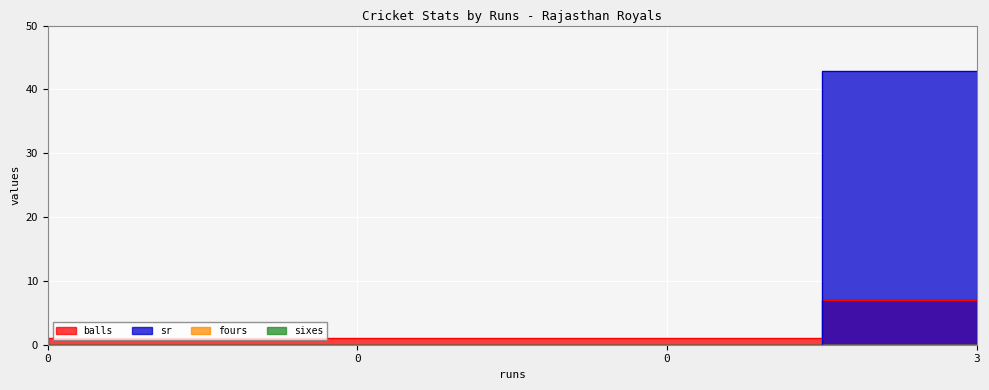

At how many categories does at least one series exceed 38?

1